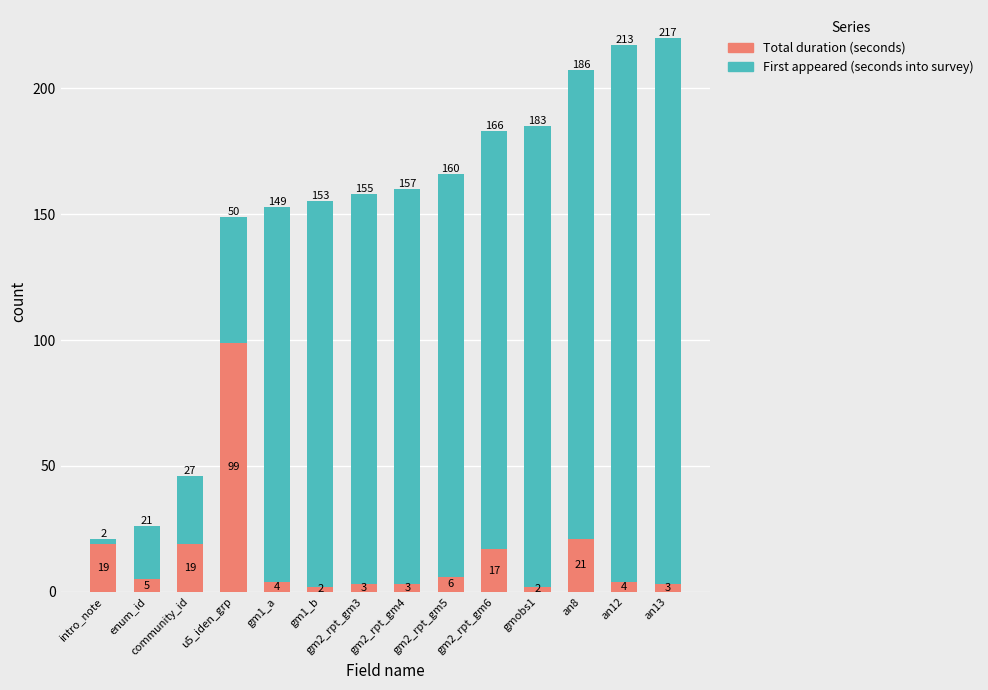

At which category is the sum across all series the highest?

an13